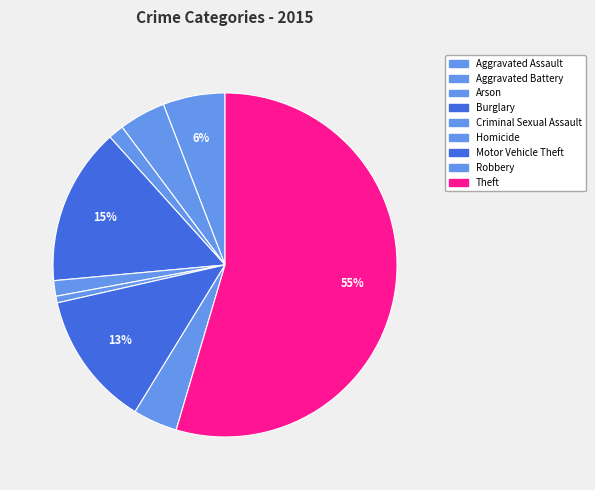

Which category has the smallest portion of the pie?

Homicide